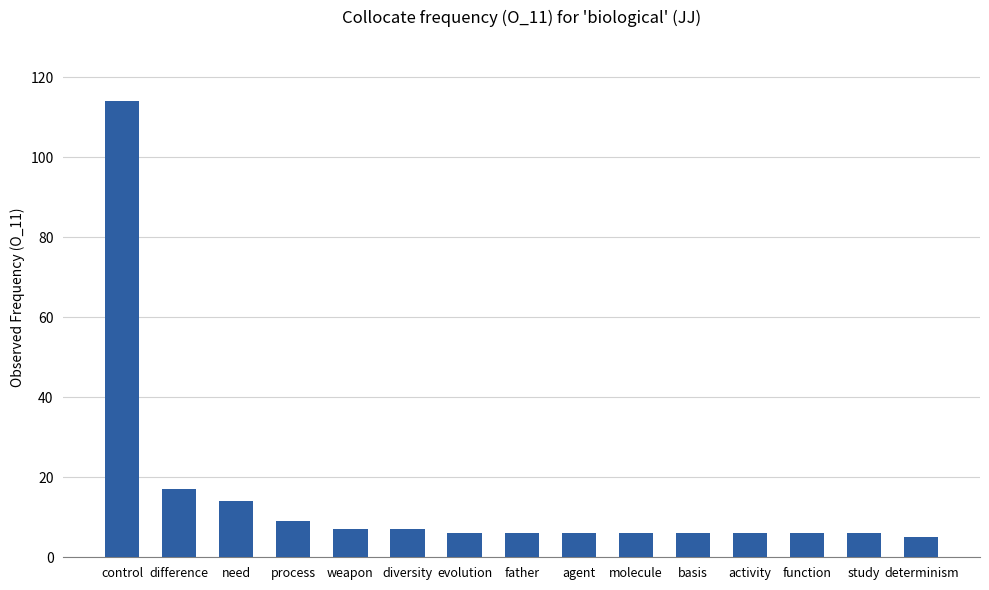

What is the label of the 9th bar from the right?

evolution